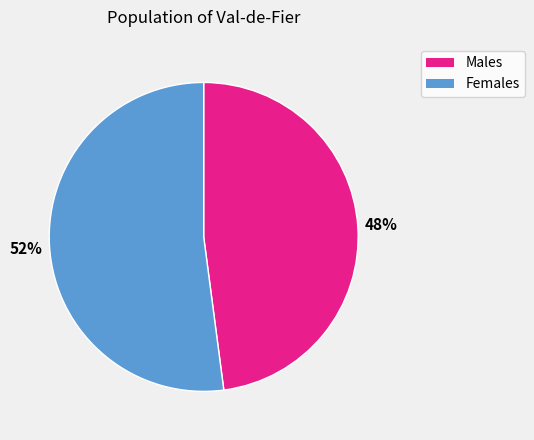

Is there a majority slice in this chart?

Yes